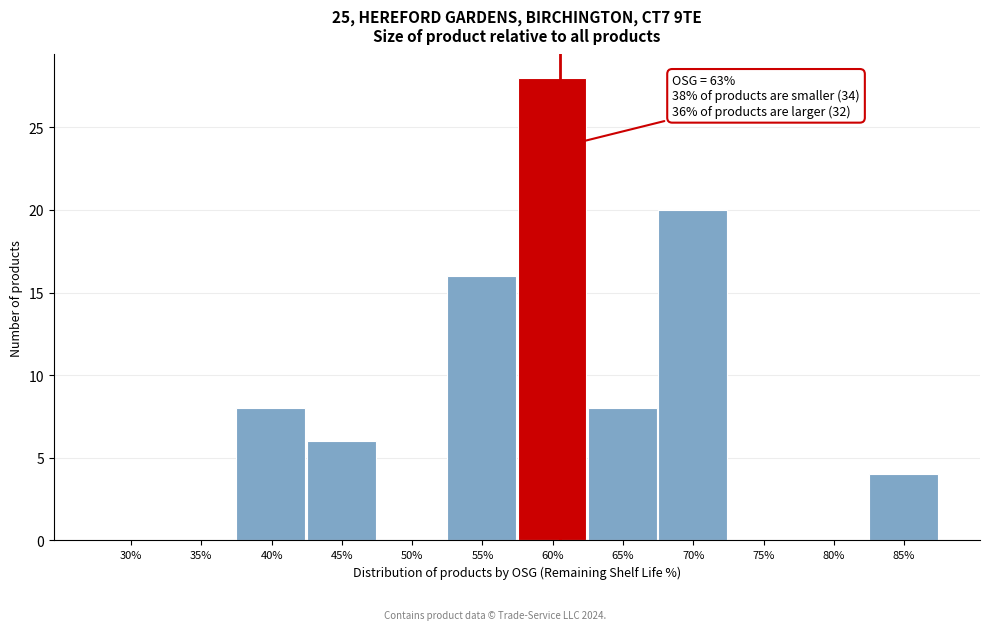

Reading left to right, list all the values displayed in this chart.

30%=0	35%=0	40%=8	45%=6	50%=0	55%=16	60%=28	65%=8	70%=20	75%=0	80%=0	85%=4